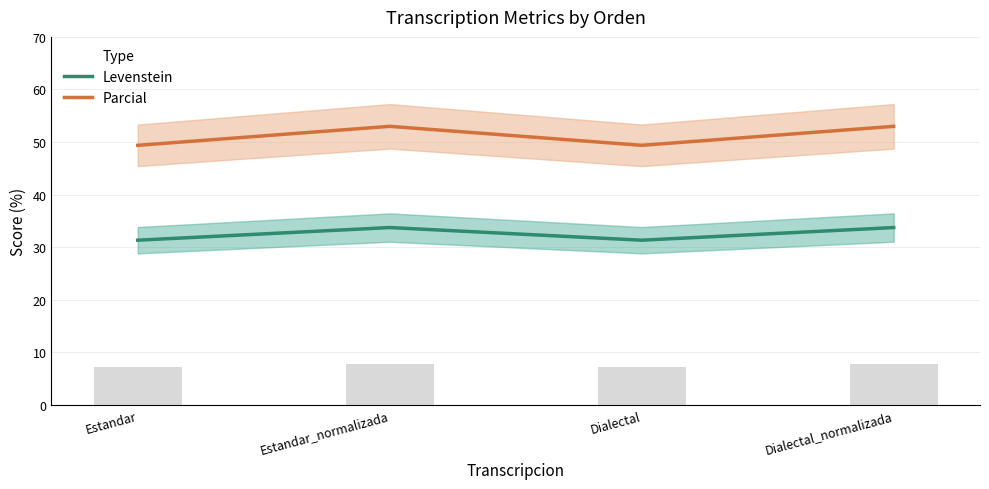

Does the chart contain any negative values?

No